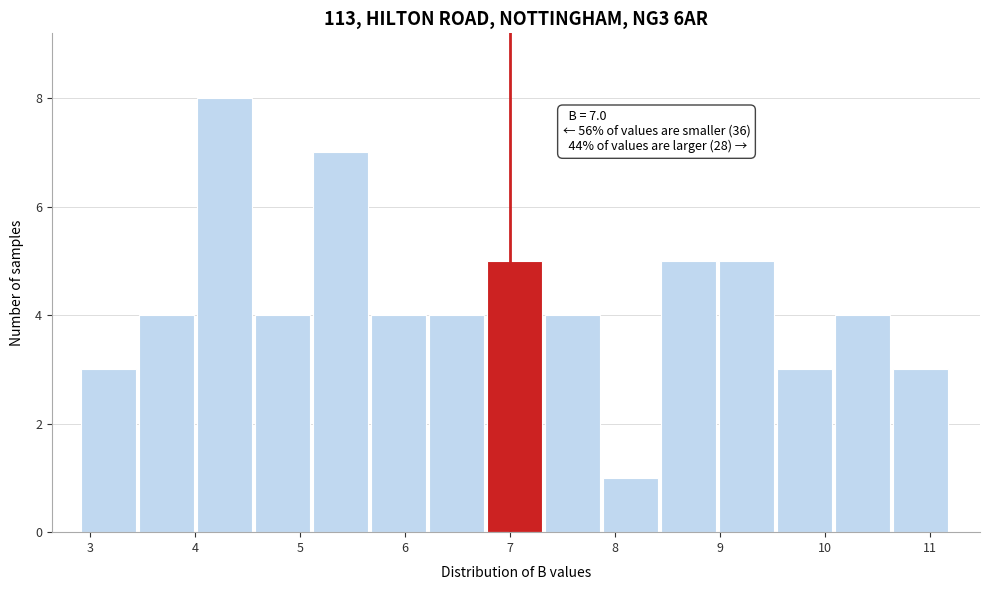

Which range on the x-axis has the tallest bar?

4.0 to 4.6